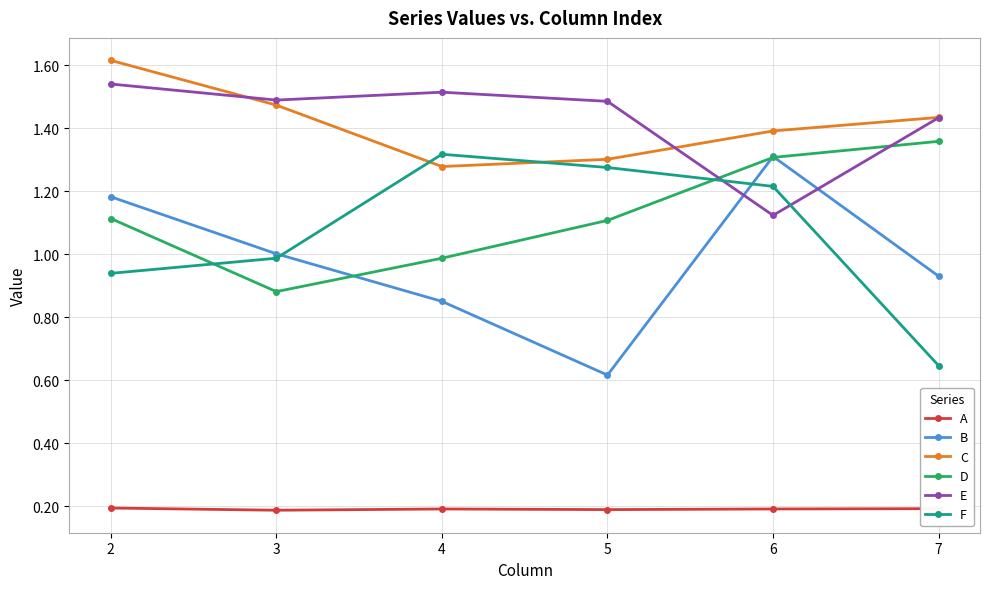

The B series shows 1.3 at 6. True or false?

True